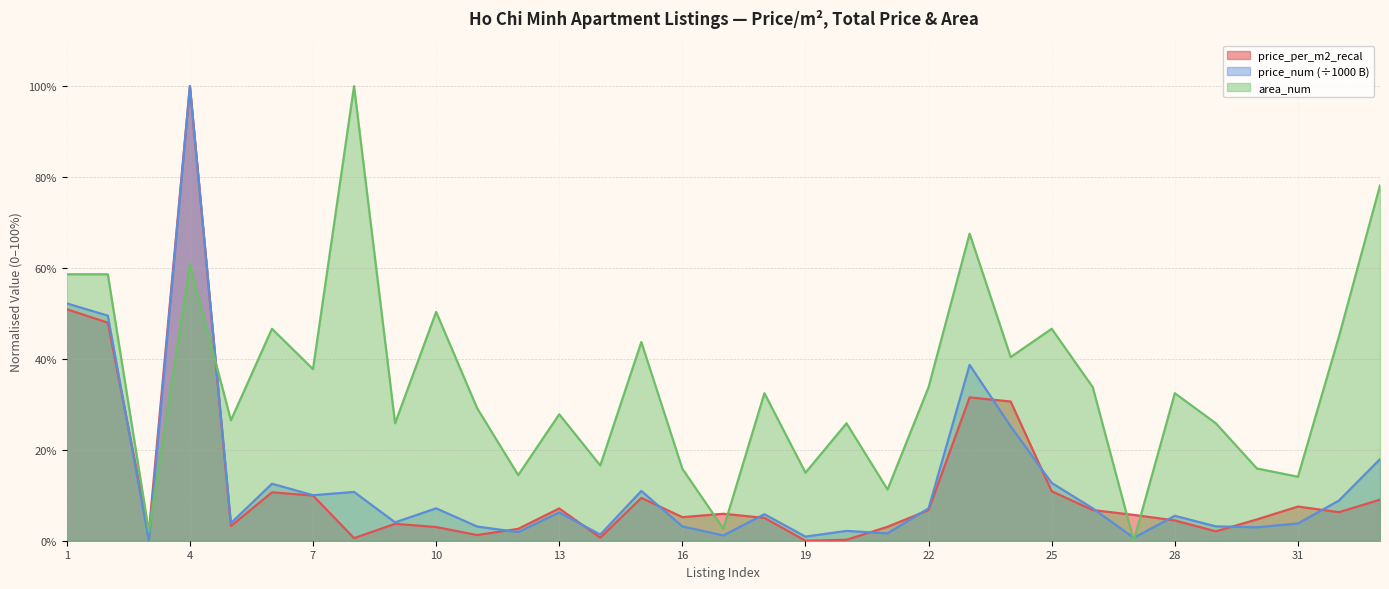

How many values in the area_num series are below 32?

16